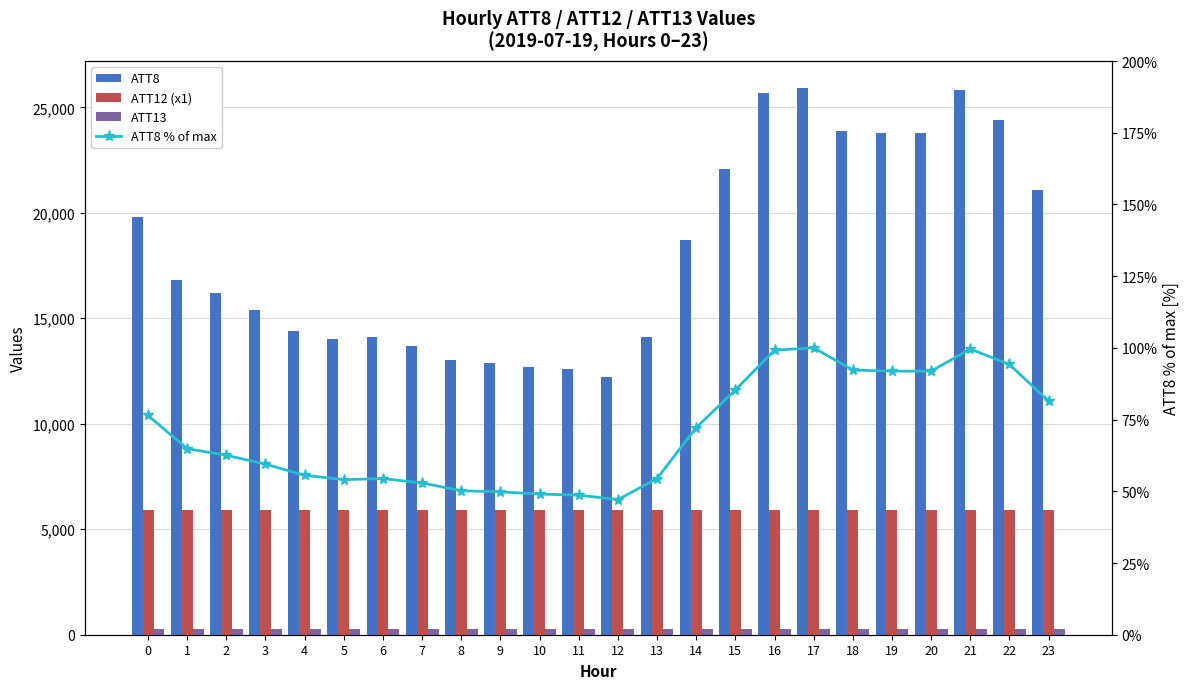

What is the total value across all series at 1?

23064.0